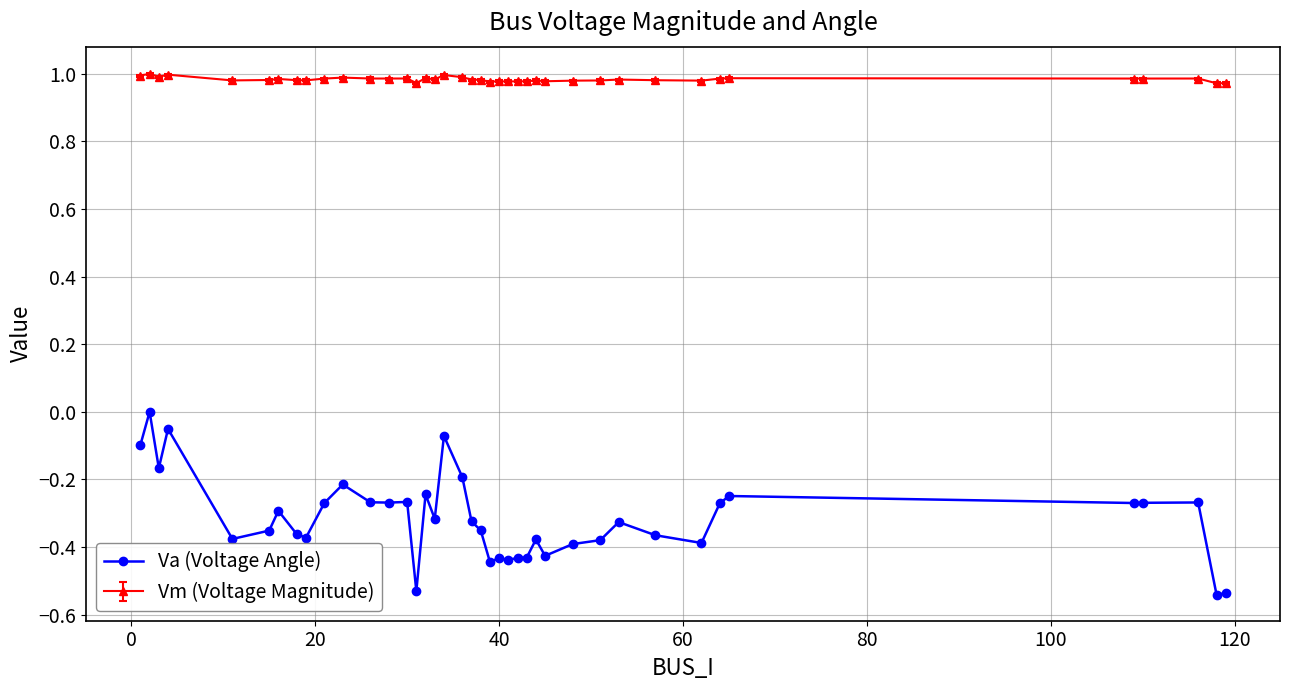

List the series in order of their peak value, lowest first.

Va (Voltage Angle), Vm (Voltage Magnitude)